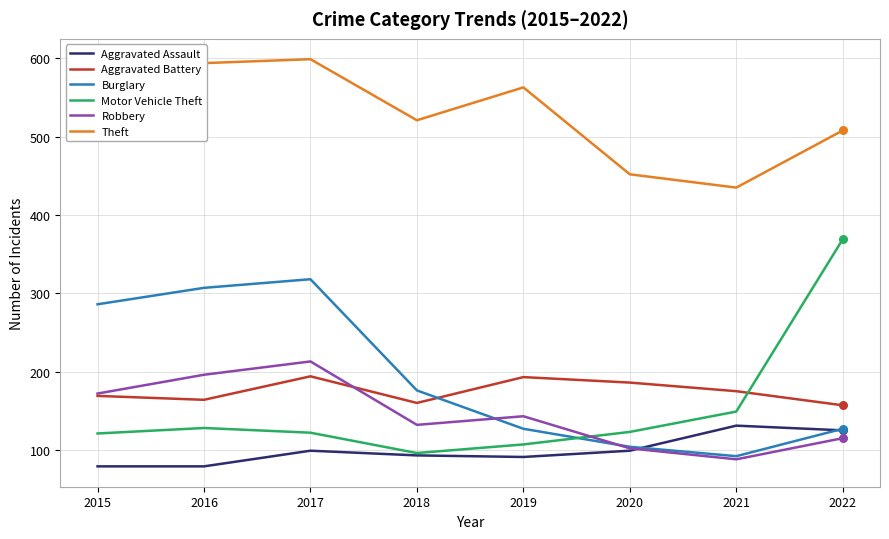

Is the value of Motor Vehicle Theft at 2015 greater than the value of Aggravated Battery at 2021?

No